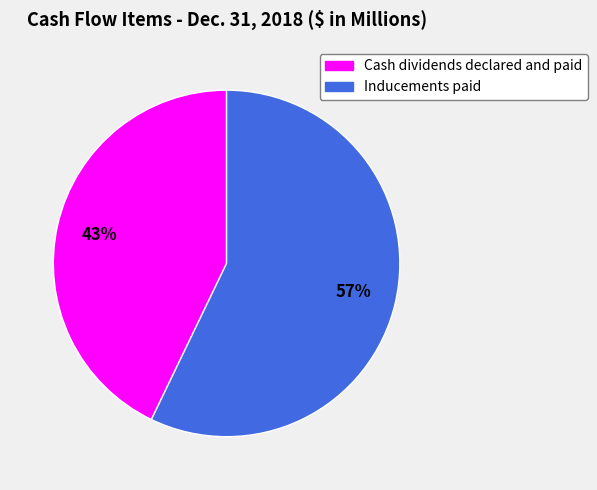

Count the number of slices in the pie.

2